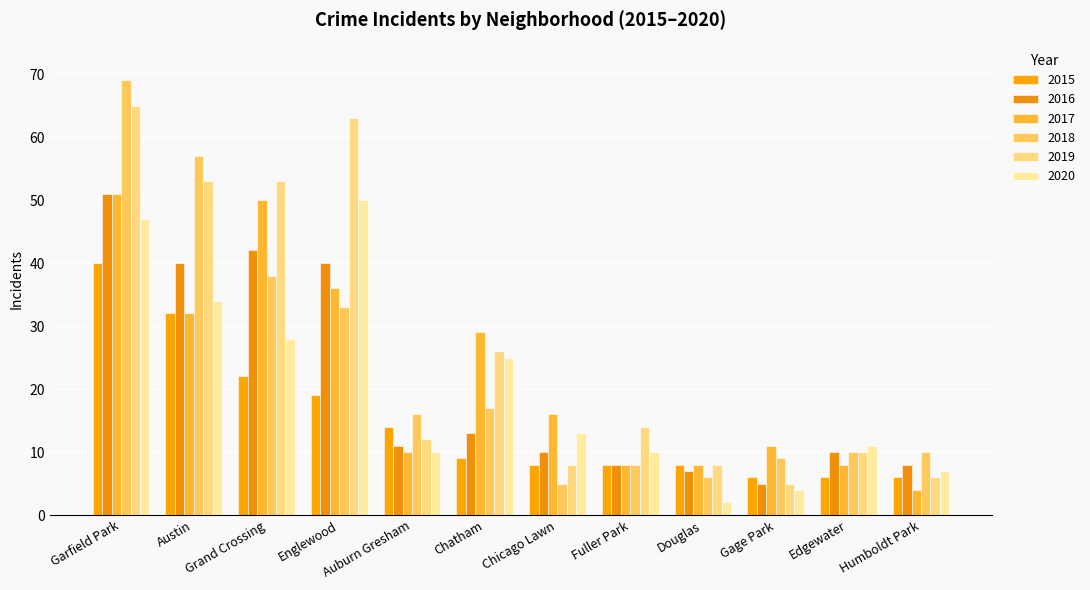

Are the bars horizontal?

No